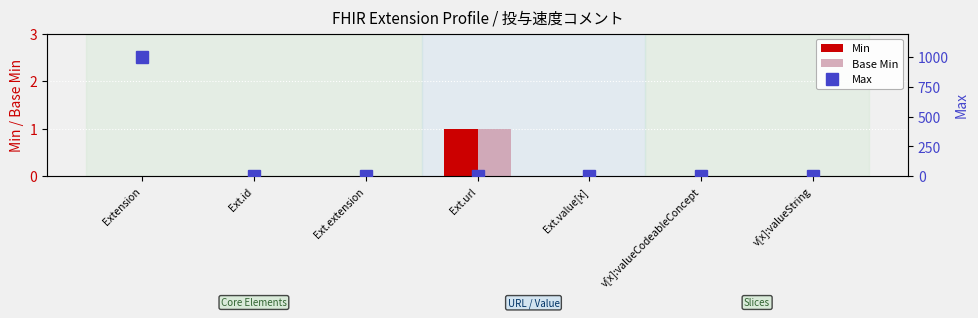

Rank the series by their maximum value, from lowest to highest.

Min, Base Min, Max